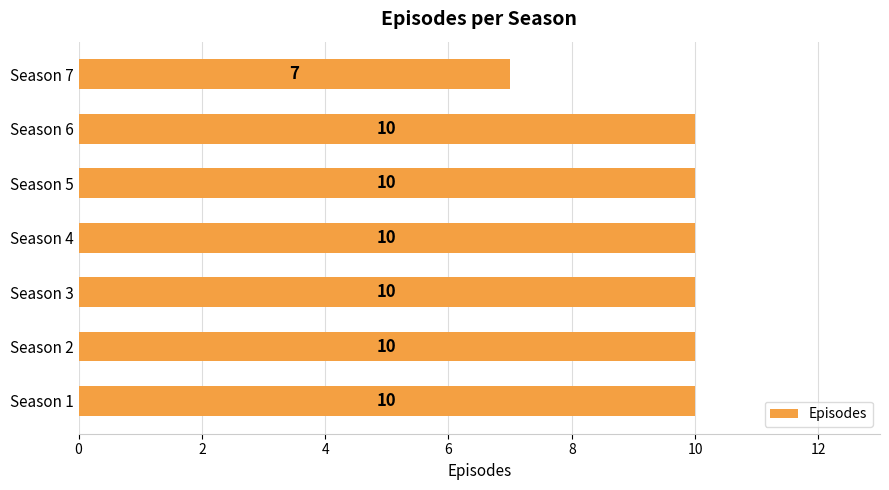

What is the average value?

10